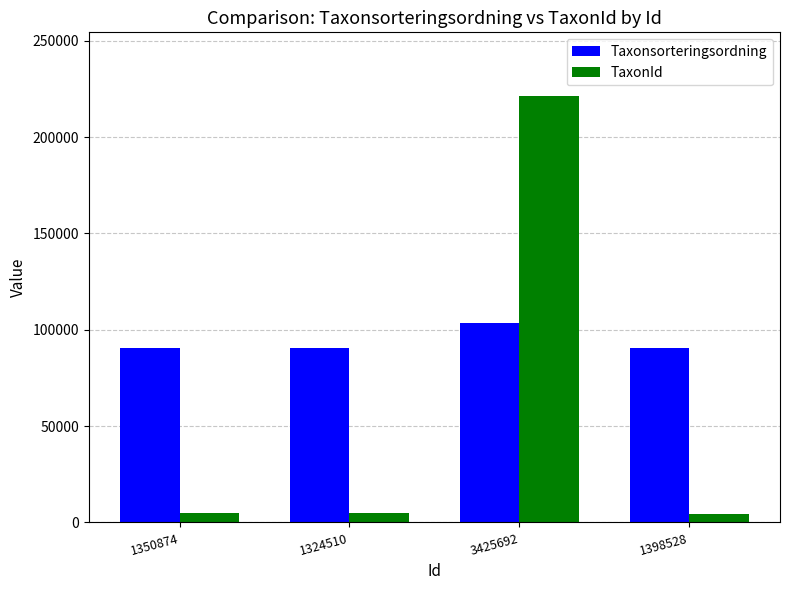

How many values in the TaxonId series are below 4786?

2